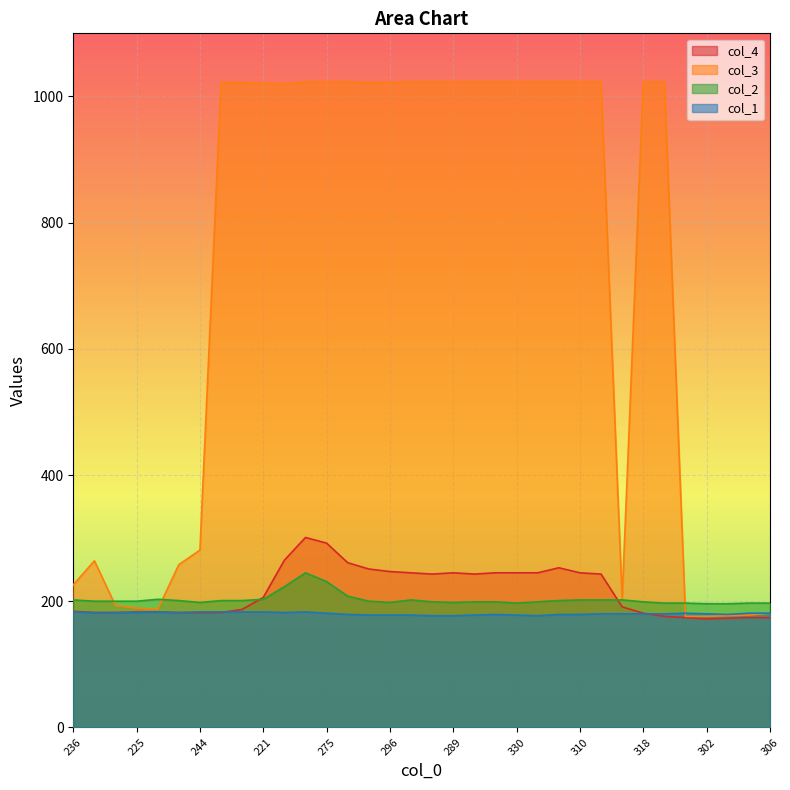

What is the label of the 31st point from the left?

302